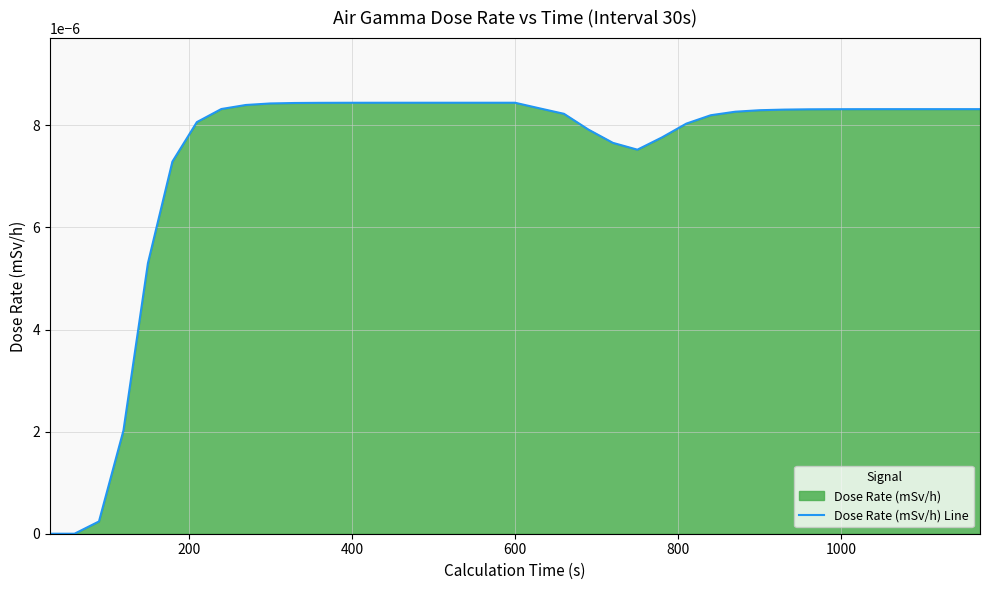

Does the chart have visible grid lines?

Yes